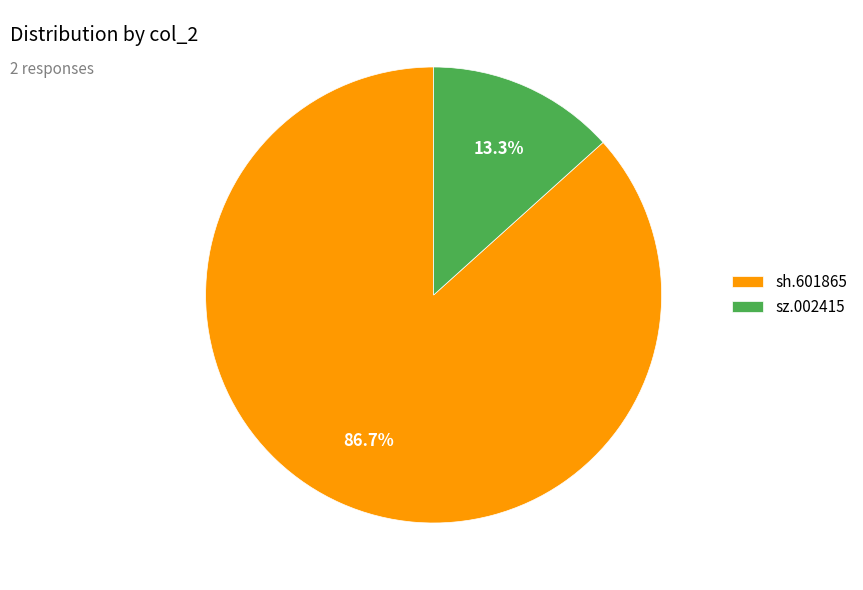

What is the smallest slice in the pie chart?

sz.002415